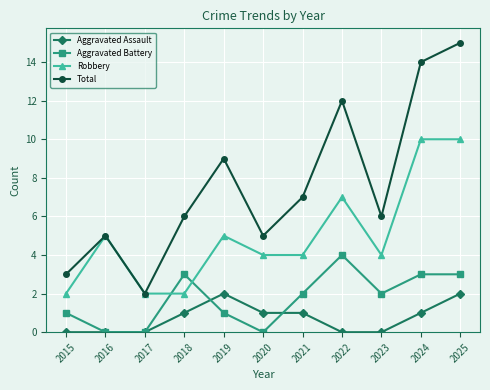

What is the approximate value of Robbery at 2023?

4